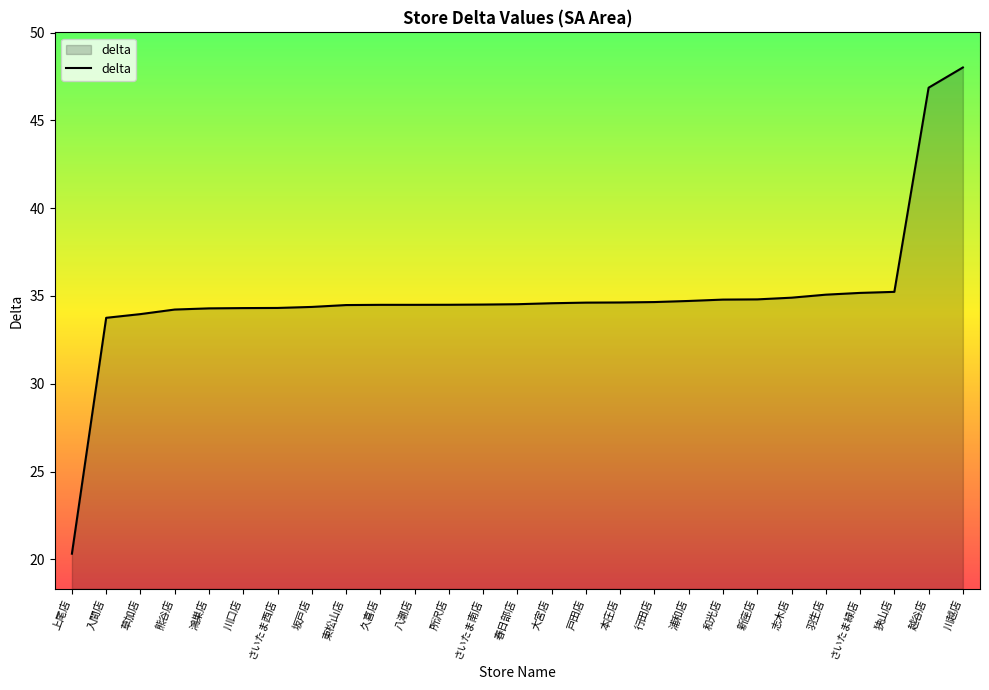

Read the value at 熊谷店.

34.2